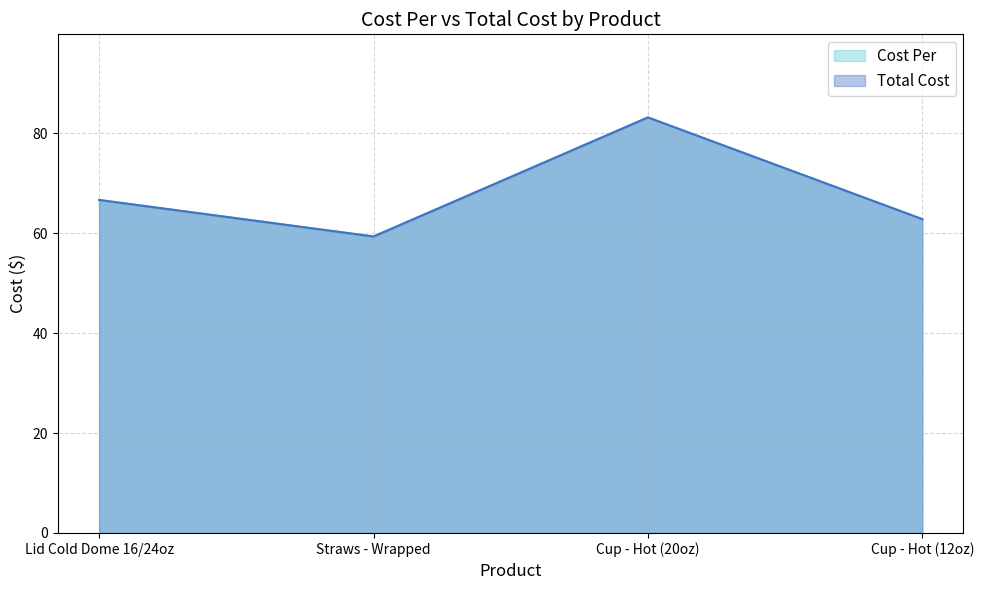

List the series in order of their peak value, lowest first.

Cost Per, Total Cost